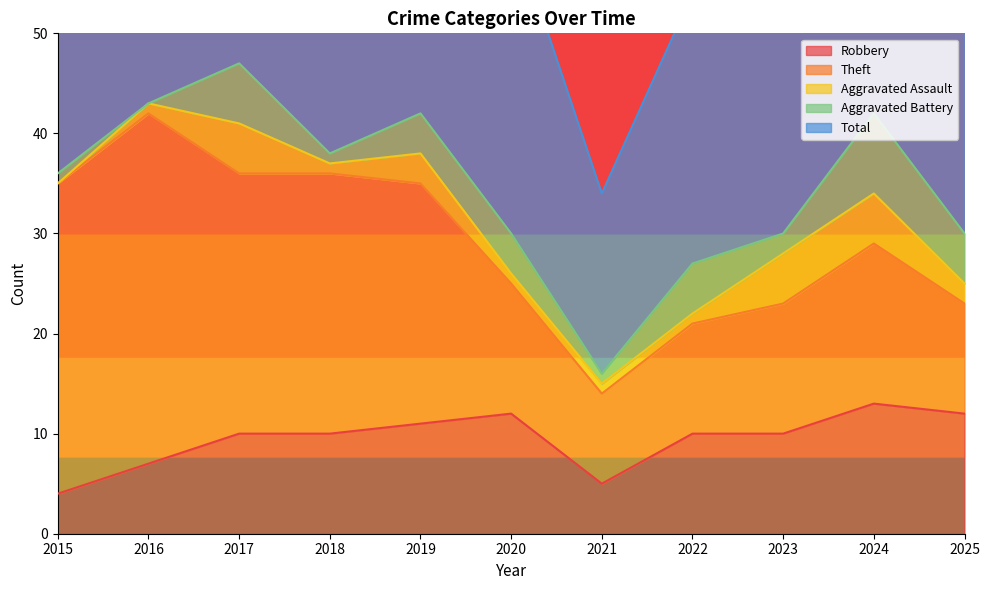

Does the chart display data point markers on the line(s)?

No